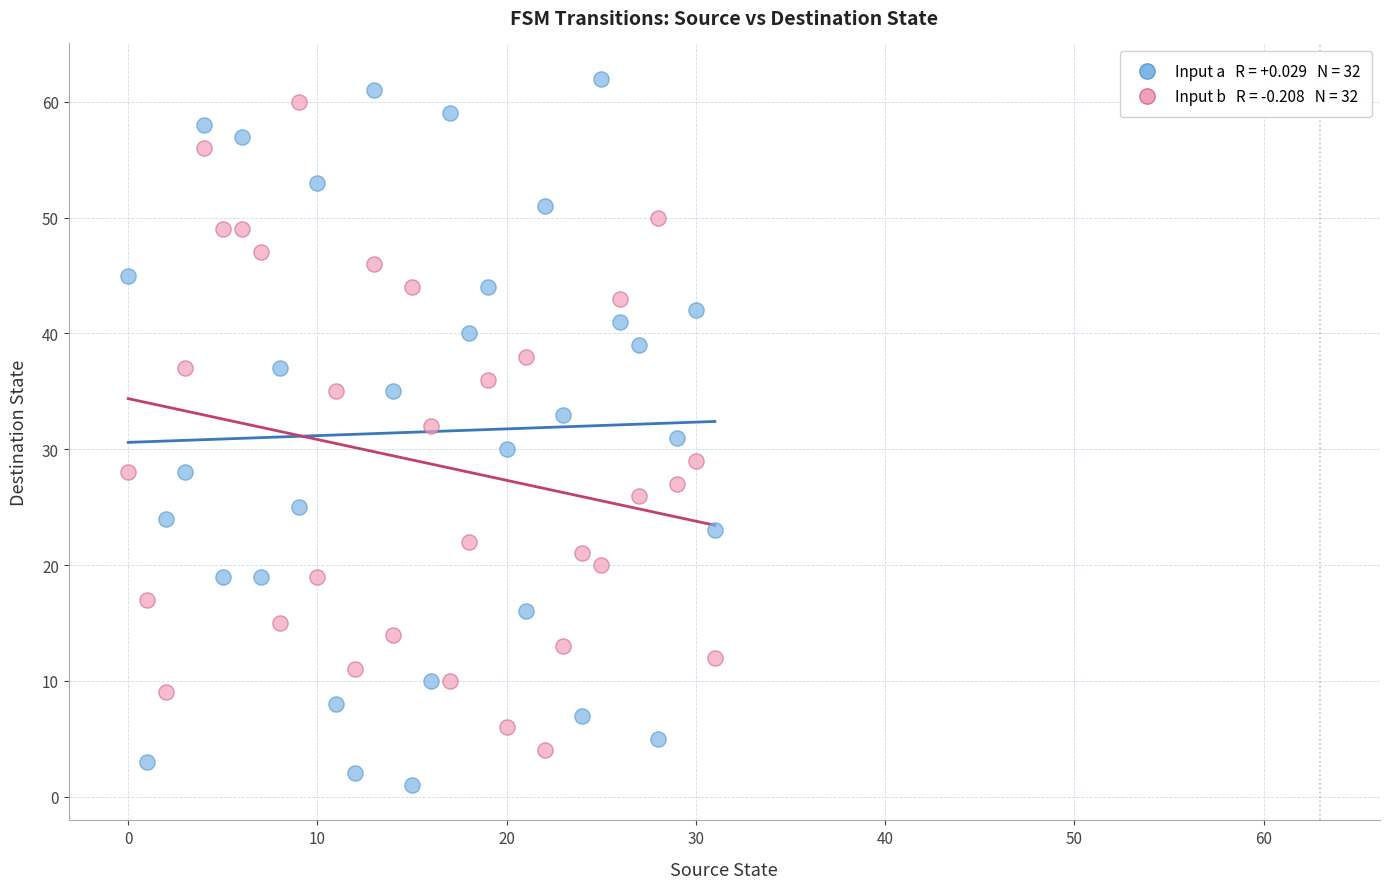

Across all data points, what is the range of Y values (max minus min)?

61